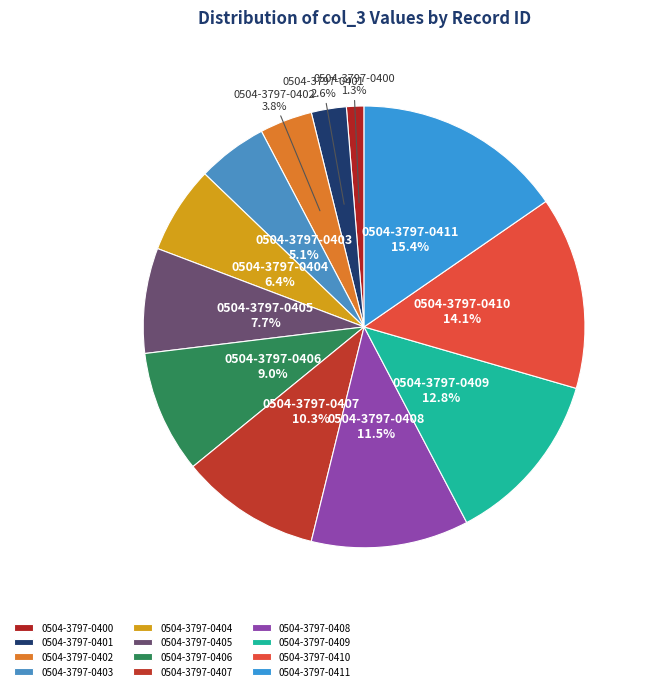

Does any single category account for the majority?

No